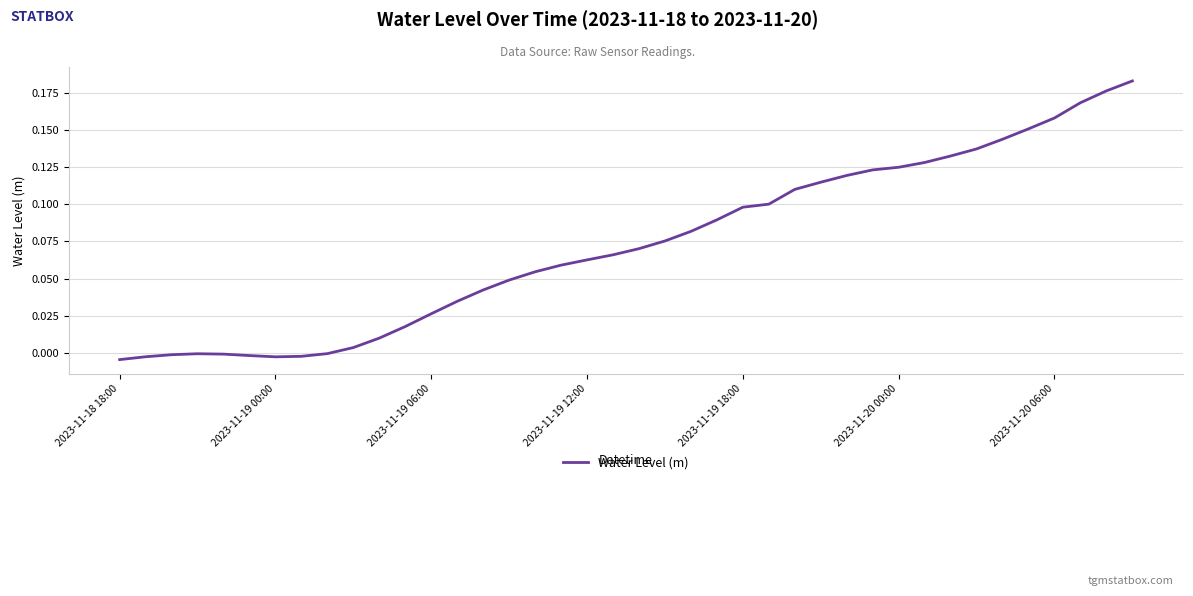

Reading left to right, what are all the values shown in this chart?

-0.0	-0.0	-0.0	-0.0	-0.0	-0.0	-0.0	-0.0	-0.0	0.0	0.0	0.0	0.0	0.0	0.0	0.0	0.1	0.1	0.1	0.1	0.1	0.1	0.1	0.1	0.1	0.1	0.1	0.1	0.1	0.1	0.1	0.1	0.1	0.1	0.1	0.2	0.2	0.2	0.2	0.2